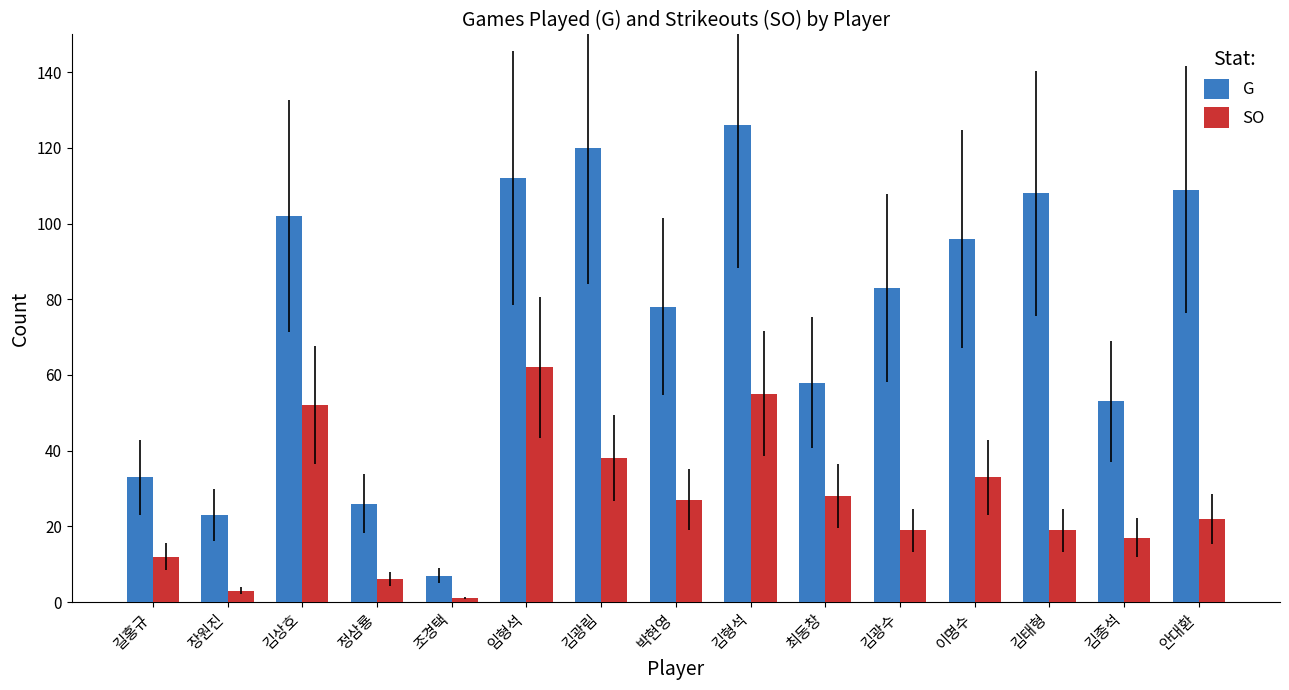

At which category does the chart reach its minimum across all series?

조경택